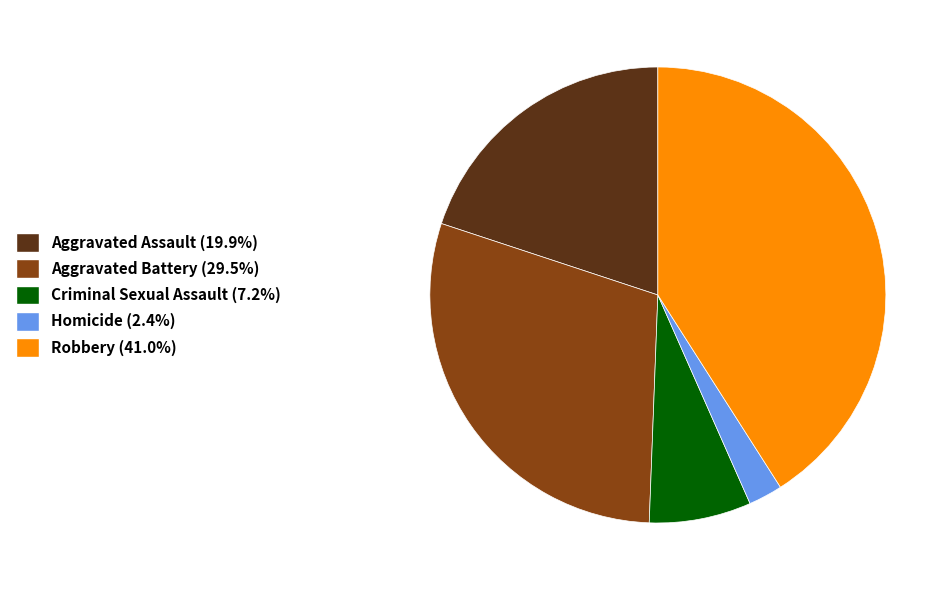

Which category has the smallest portion of the pie?

Homicide